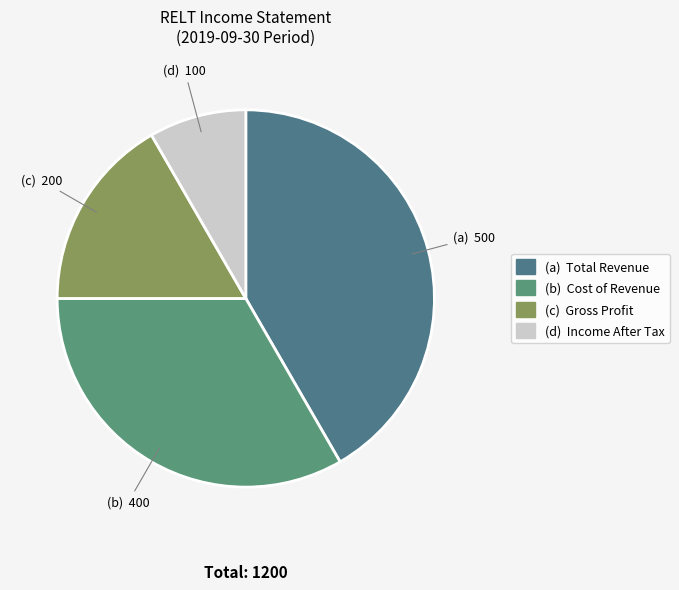

How many segments does this pie chart have?

4